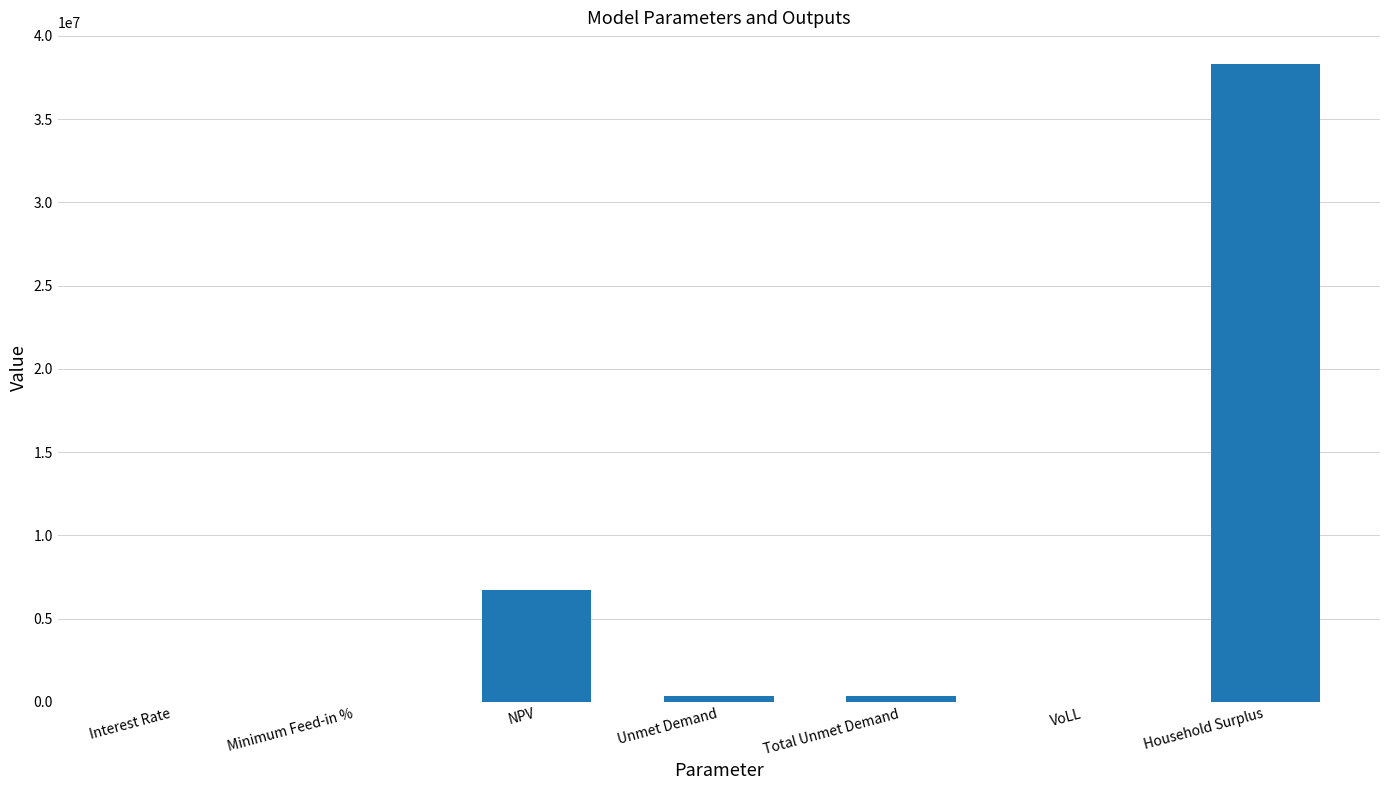

What value does the data have at NPV?

6708867.8